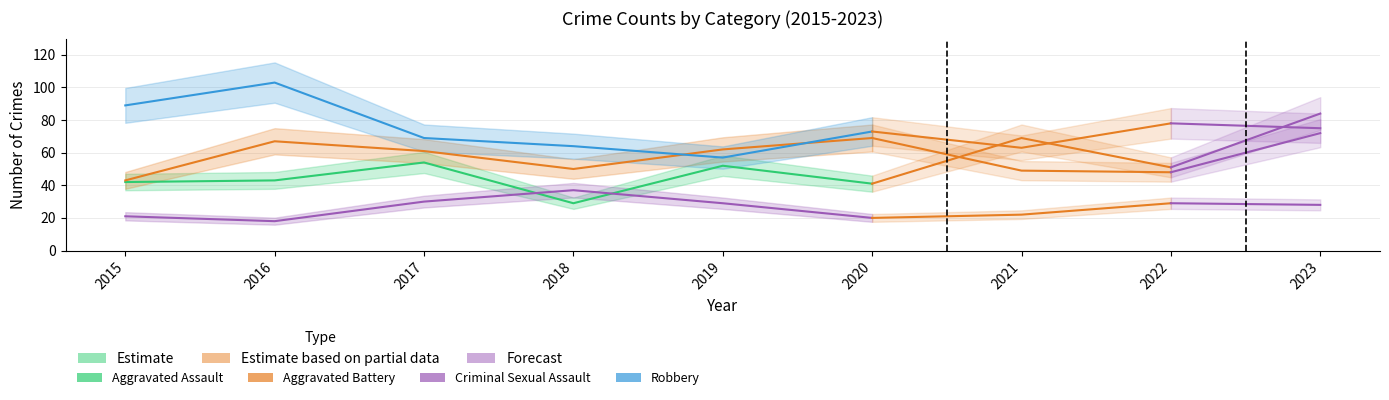

What is the value of the Aggravated Battery point at the 6th from the left?

69